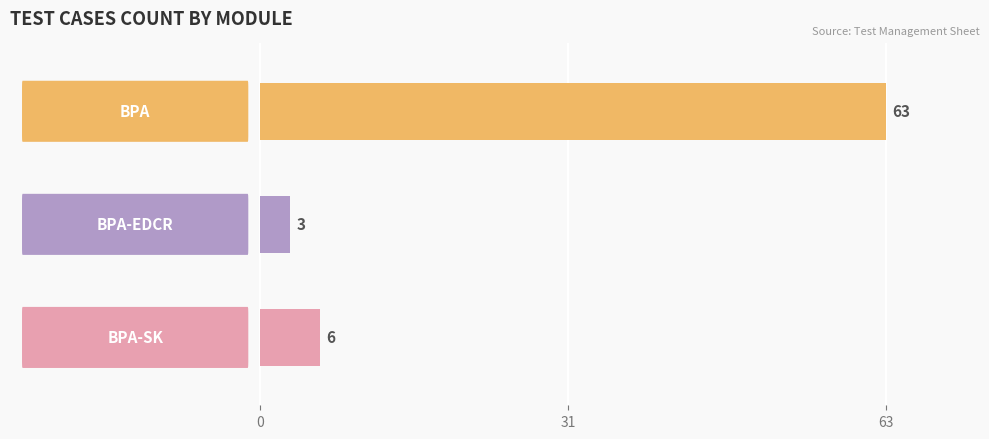

Reading bottom to top, transcribe all the data shown in this chart.

6	3	63